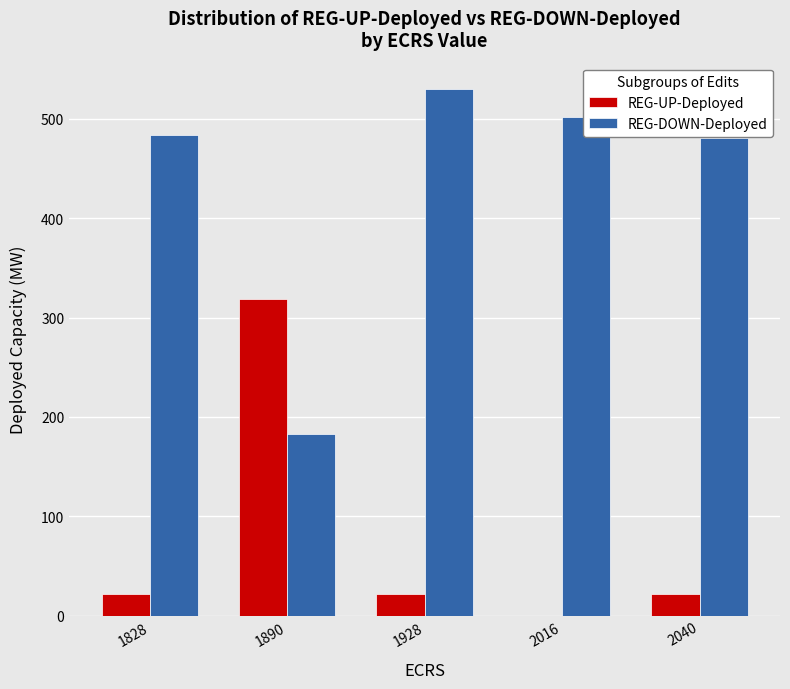

What is the maximum value shown in the chart?

530